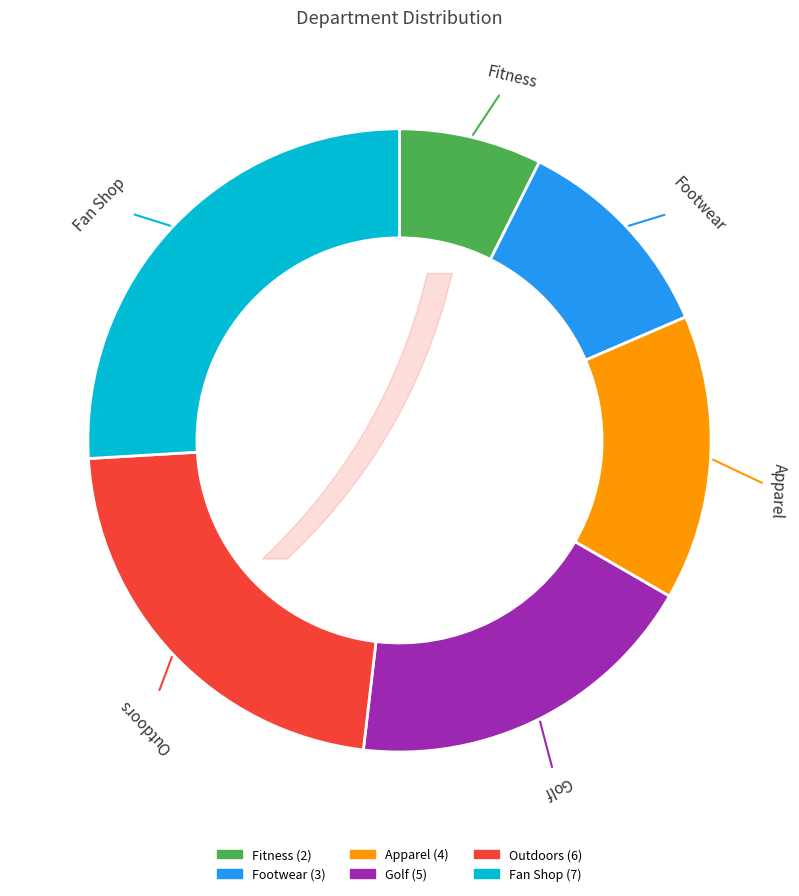

Between Golf and Outdoors, which is larger?

Outdoors